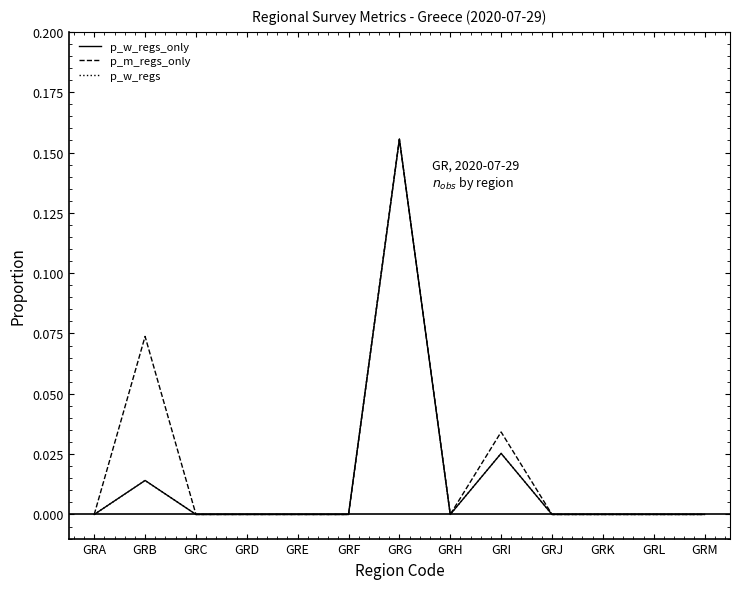

Which series has the largest range (max minus min)?

p_w_regs_only